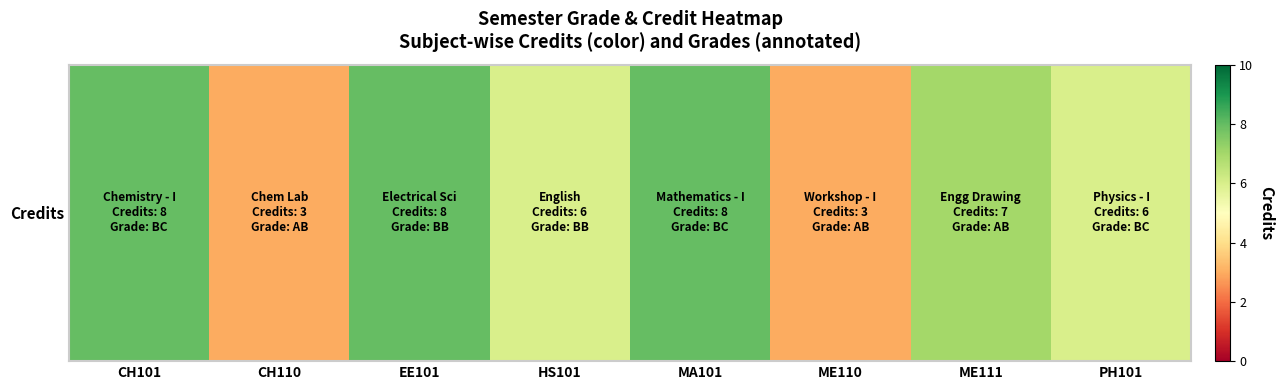

Reading left to right, list all the values displayed in this chart.

8	3	8	6	8	3	7	6